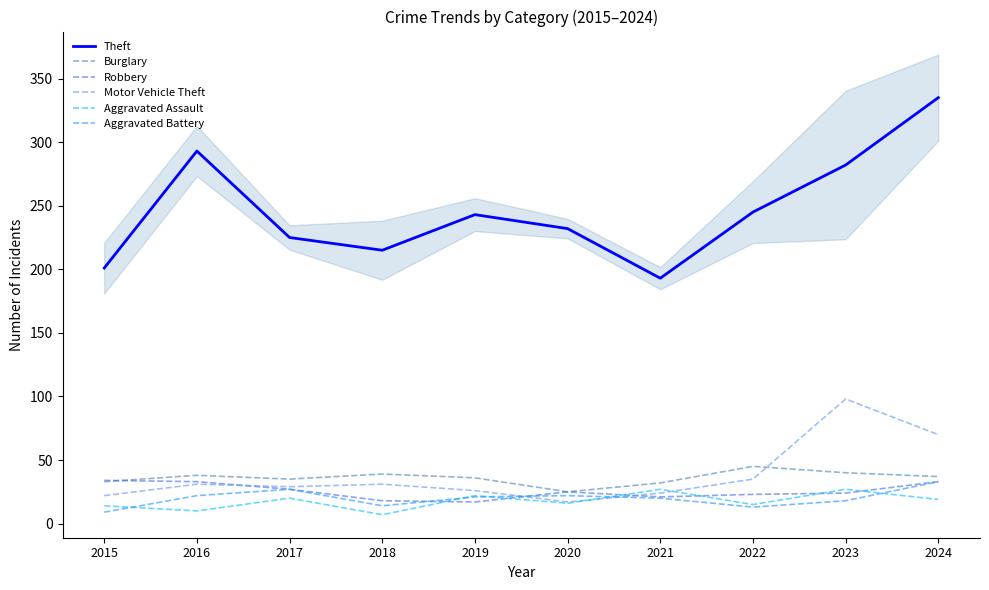

Reading left to right, what are all the values shown in this chart?

Theft: 201	293	225	215	243	232	193	245	282	335
Burglary: 33	38	35	39	36	25	32	45	40	37
Robbery: 34	33	27	18	17	25	21	23	24	33
Motor Vehicle Theft: 22	31	29	31	26	17	24	35	98	70
Aggravated Assault: 14	10	20	7	22	16	27	15	27	19
Aggravated Battery: 9	22	27	14	21	22	20	13	18	33